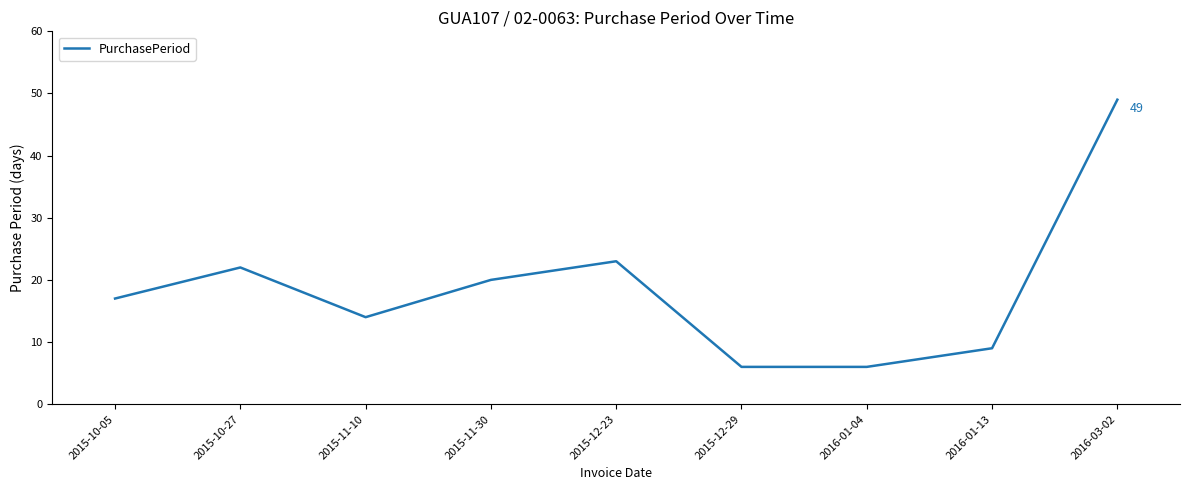

True or false: the data shows 6 at 2016-01-04.

True